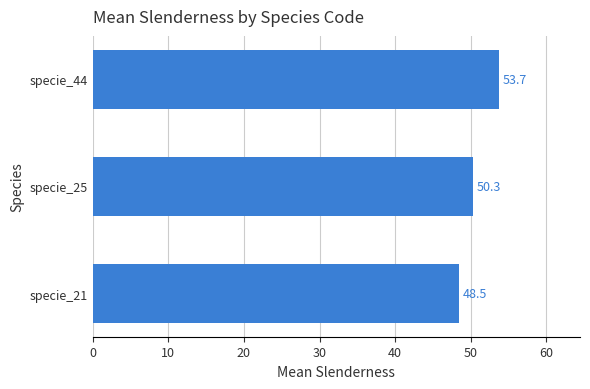

Reading bottom to top, list all the values displayed in this chart.

48.5	50.3	53.7